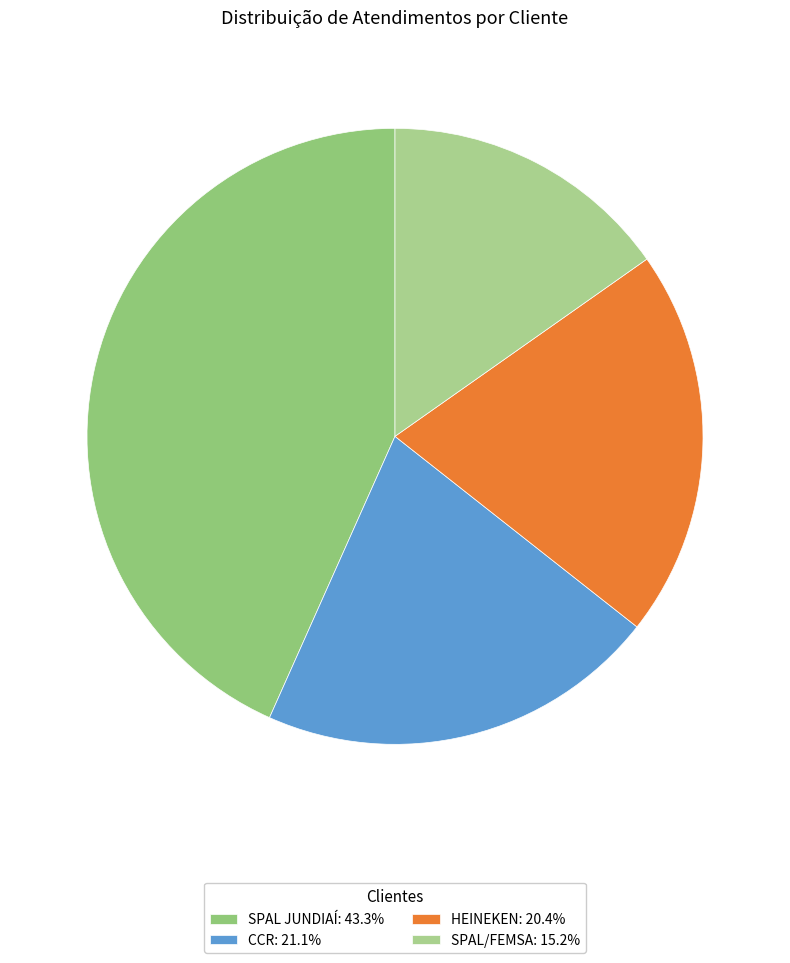

Is it true that SPAL/FEMSA is 27% of the pie?

False